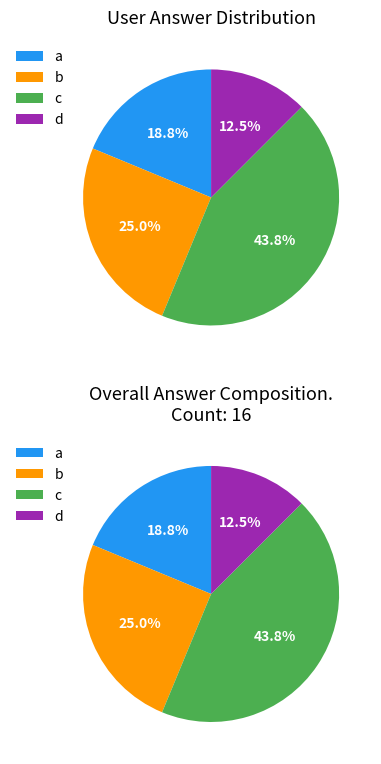

To the nearest percent, what is the difference between the largest and smallest slice percentages?

31%